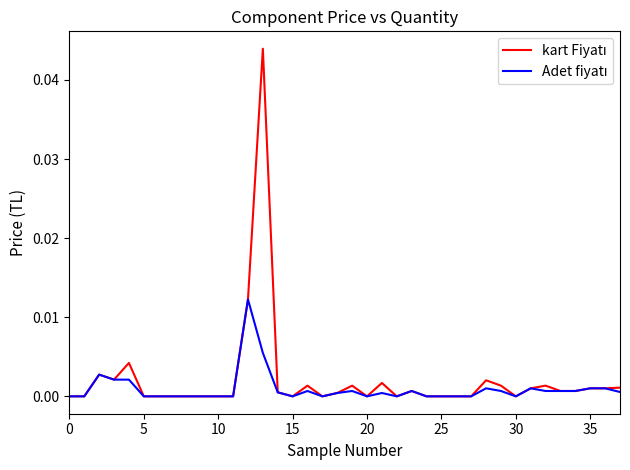

Is this an area chart (filled region under the line)?

No